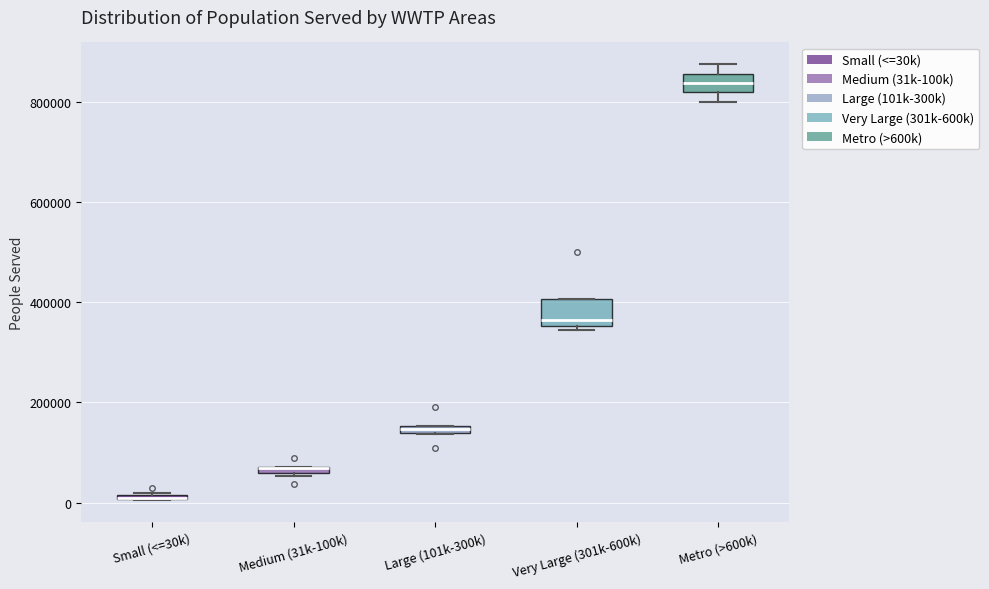

Where is the lower edge of the box for Medium (31k-100k) on the y-axis? The values are not printed on the chart, so give them approximately, as read against the axis.

60000